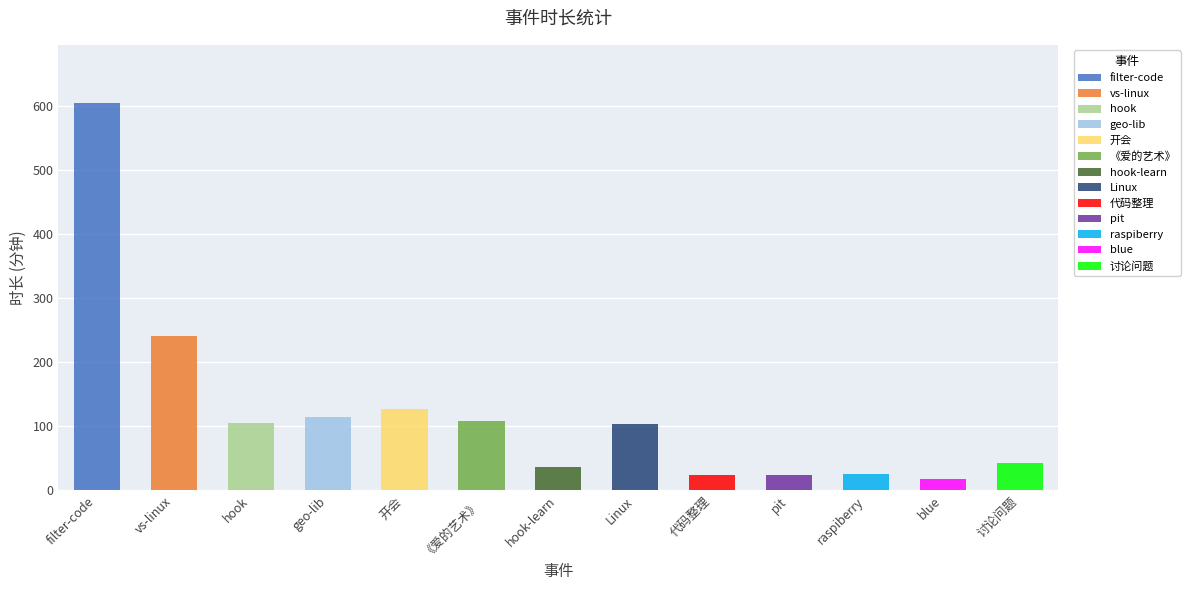

How many values are below 103?

6